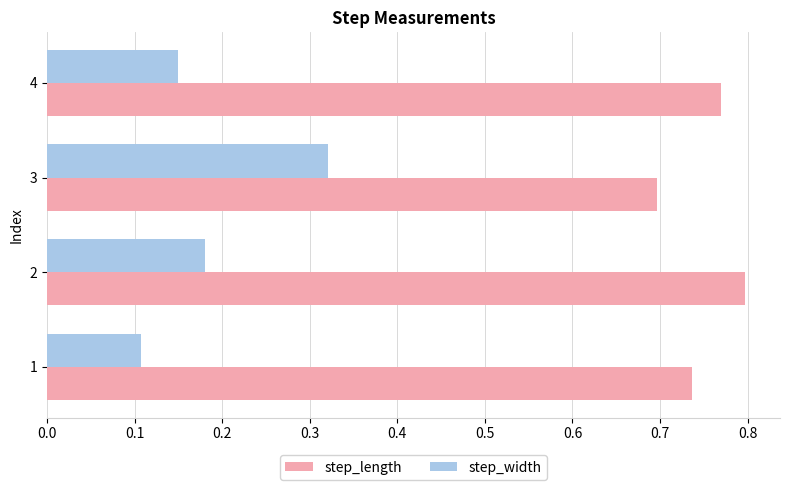

Which series changed the most between 1 and 2?

step_width